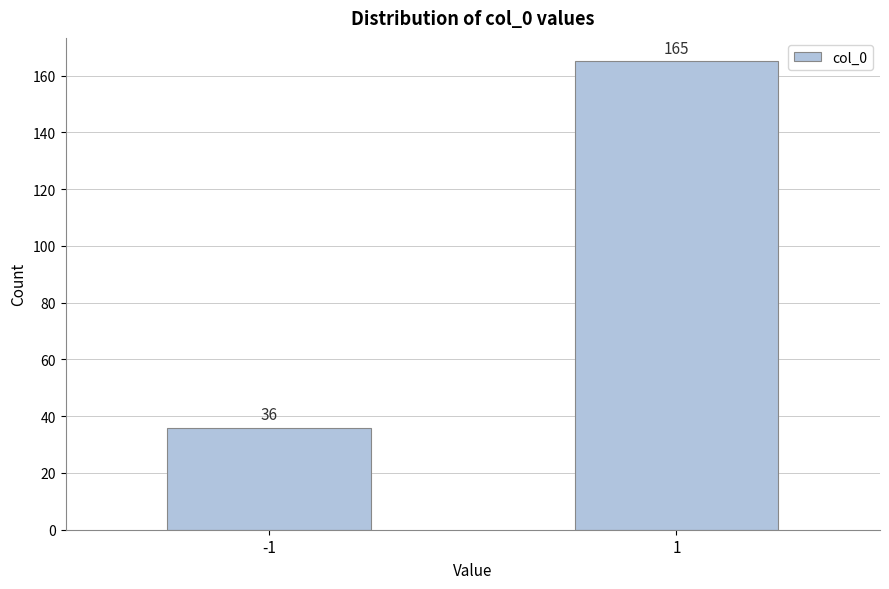

Reading left to right, list all the values displayed in this chart.

36	165